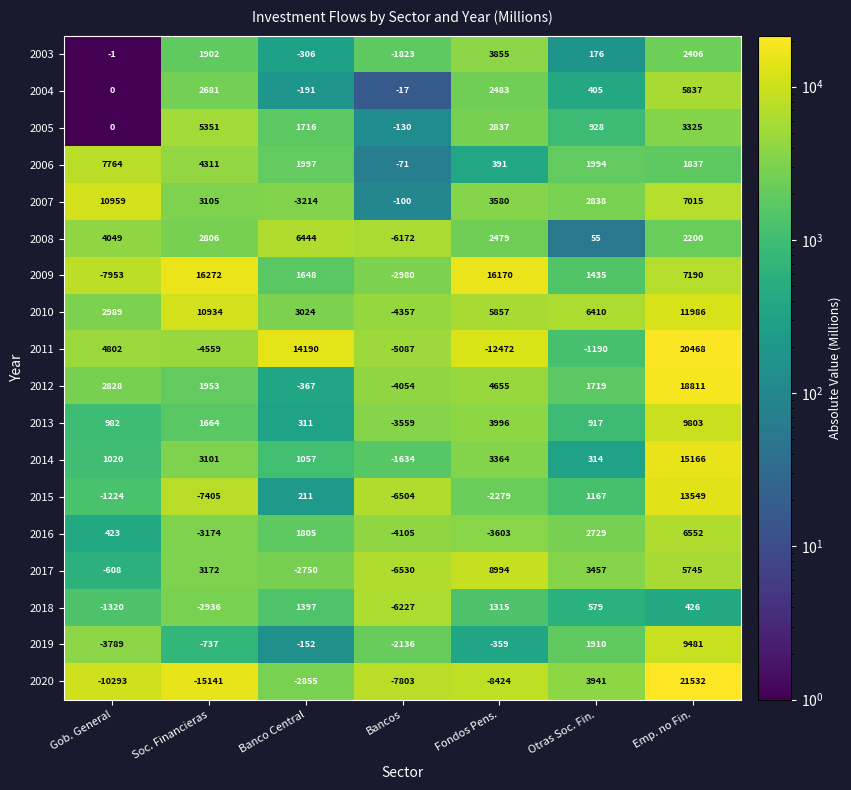

What is the approximate value of 2014 at Gob. General, to the nearest 50?

1000